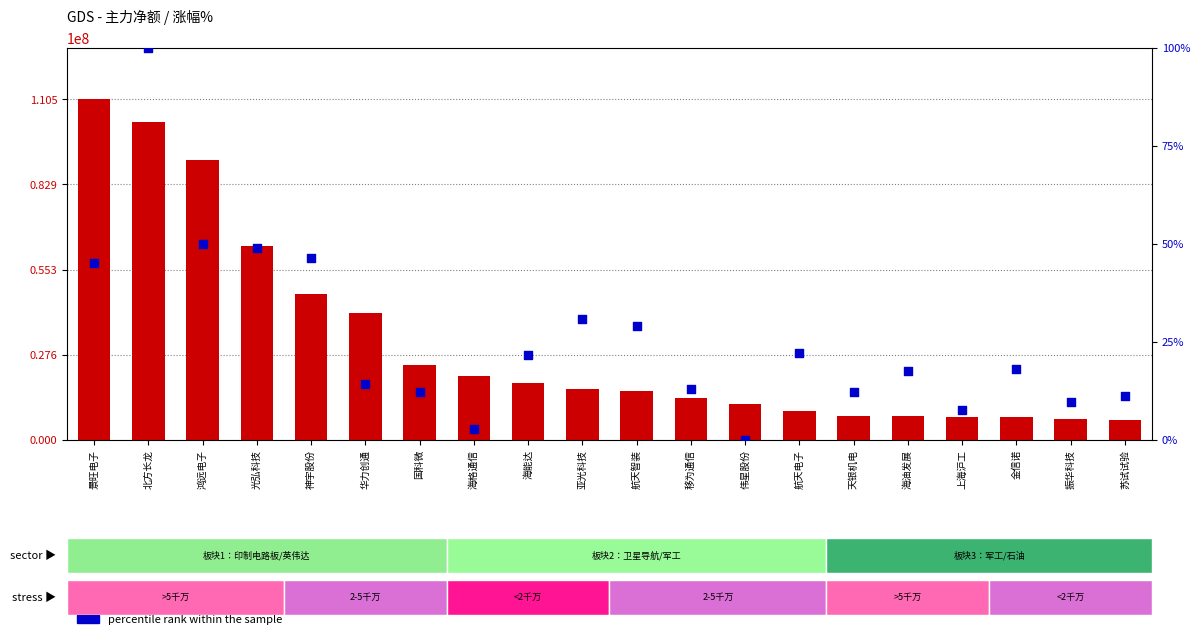

Is the value of percentile rank within the sample at 海能达 greater than the value of count at 金信诺?

No